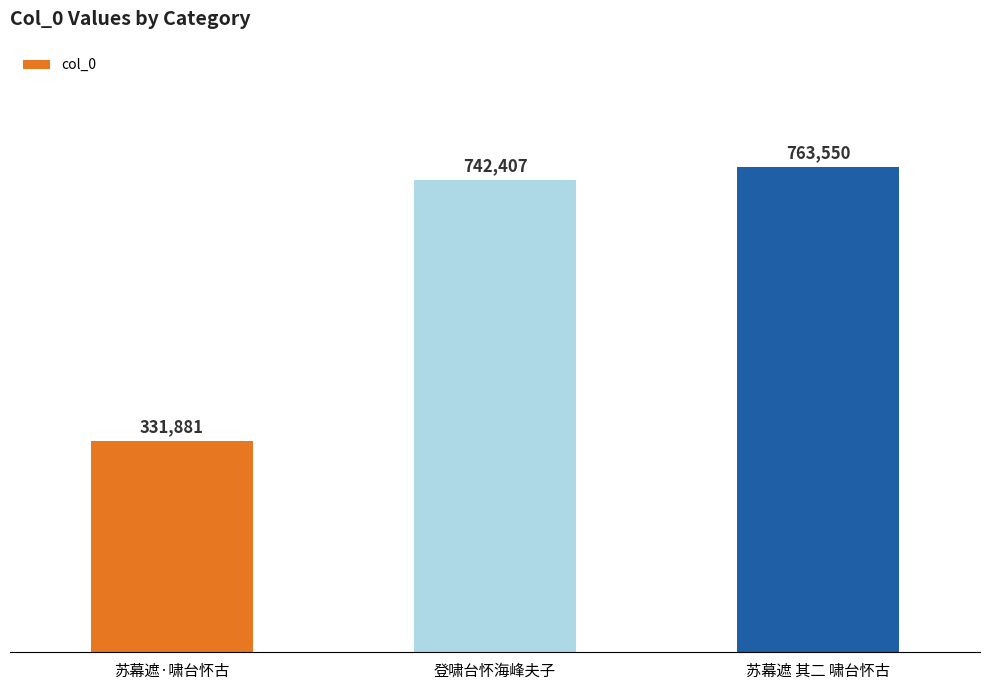

Count the number of categories in the chart.

3